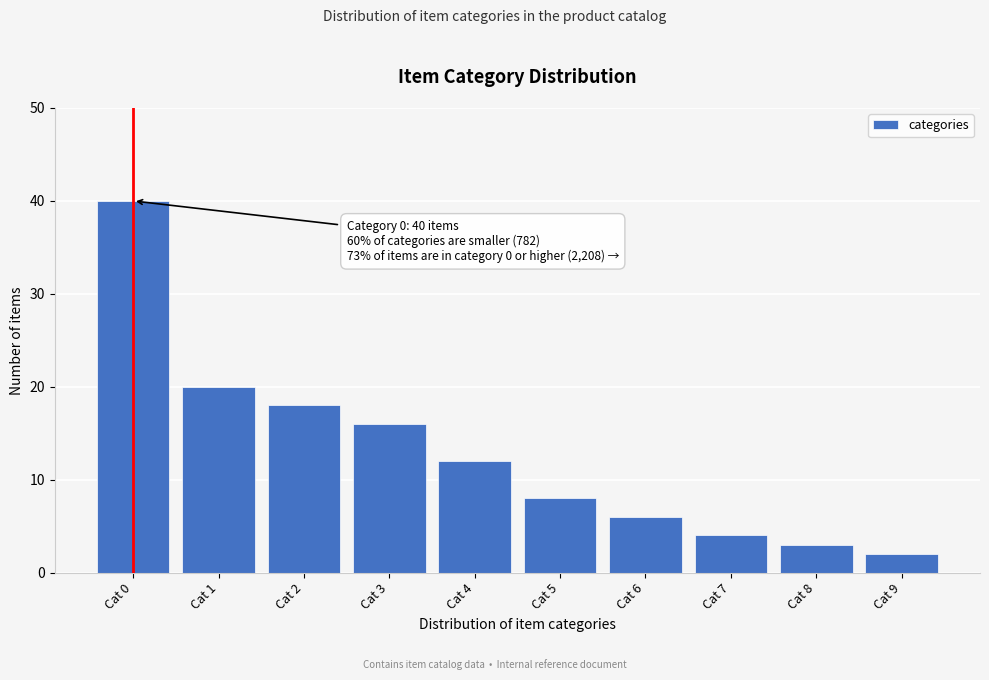

Reading left to right, what are all the values shown in this chart?

40	20	18	16	12	8	6	4	3	2